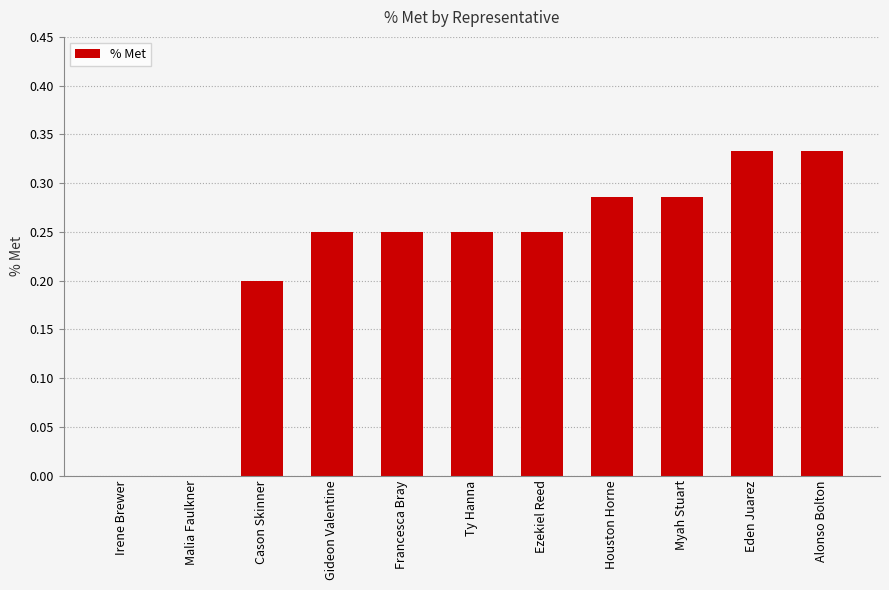

Which has a higher value, Cason Skinner or Irene Brewer?

Cason Skinner